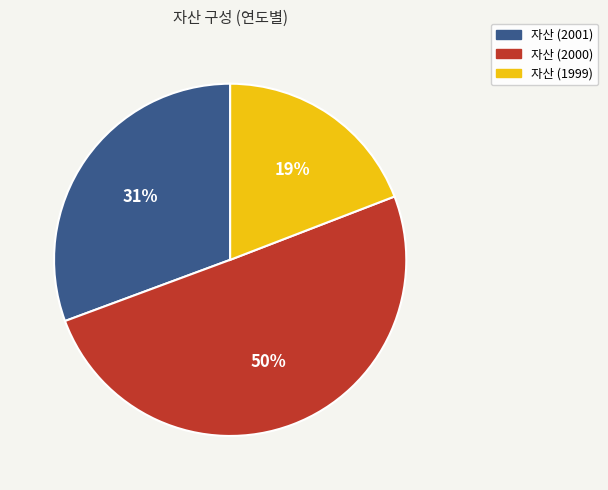

How many slices are in this pie chart?

3